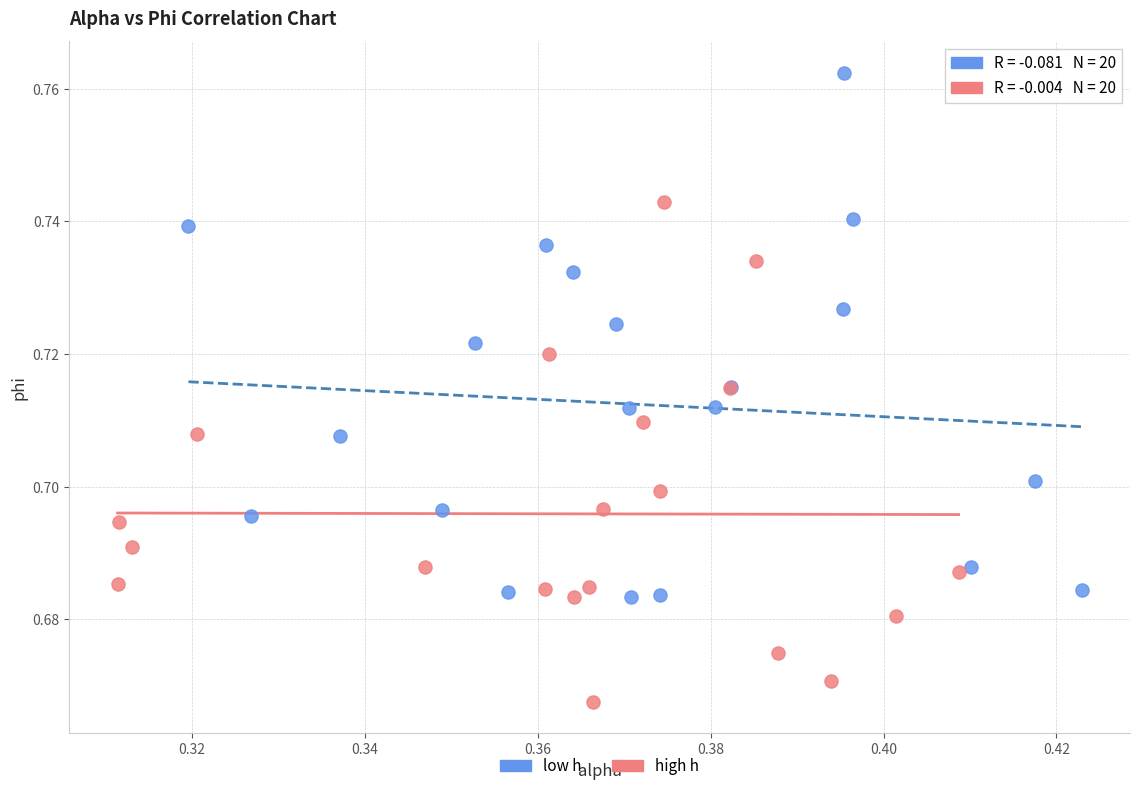

Which series contains the highest Y value?

low h